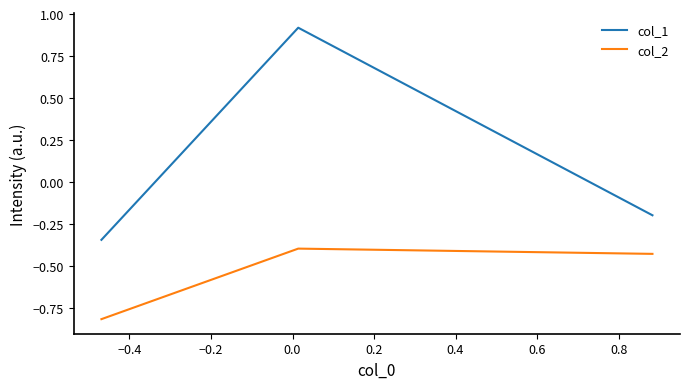

Which series has the largest range (max minus min)?

col_1